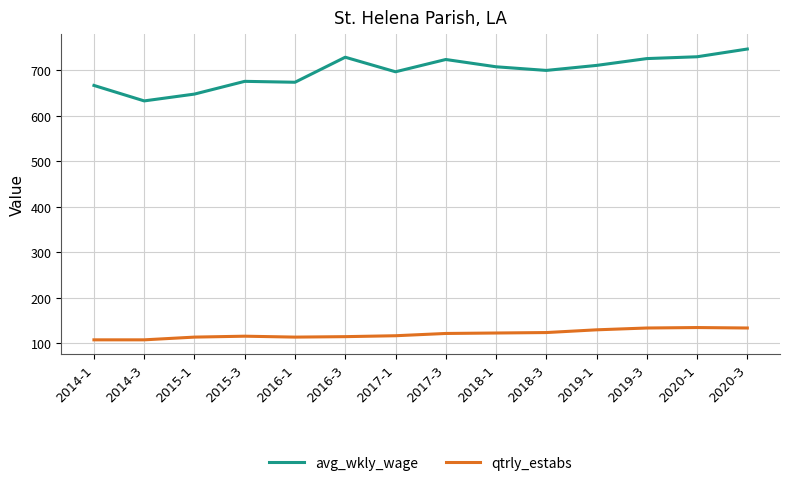

What is the minimum value shown in the chart?

108